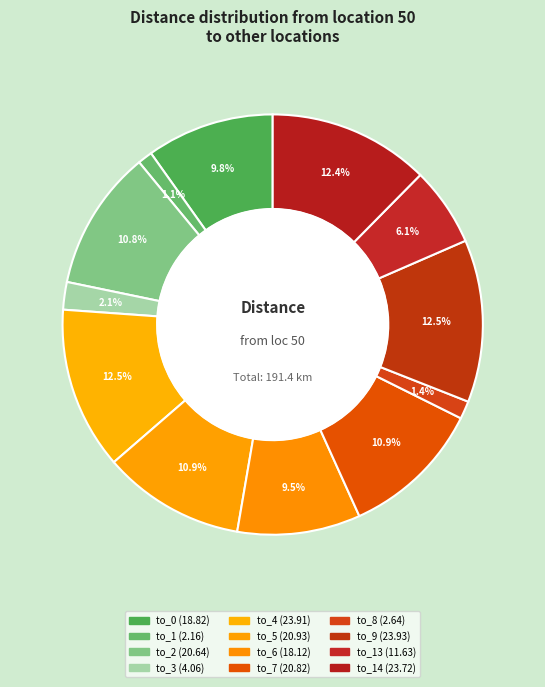

Count the number of slices in the pie.

12